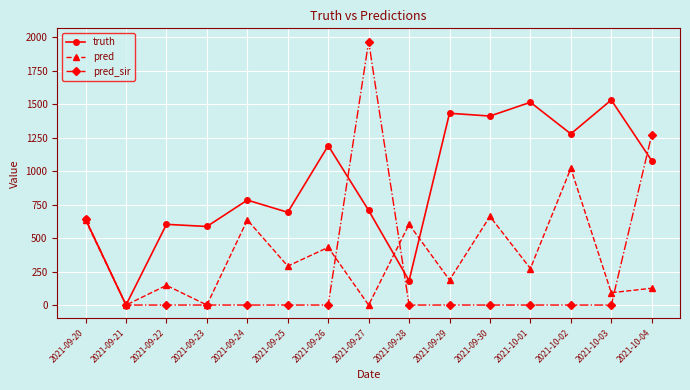

The pred_sir series shows 1245.3 at 2021-09-21. True or false?

False